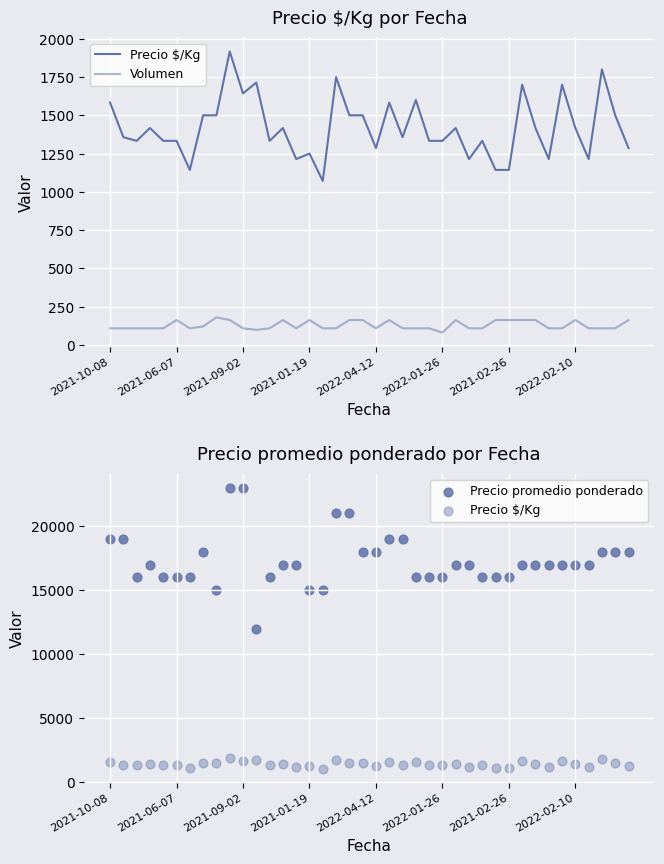

Which series contains the highest Y value?

Precio promedio ponderado